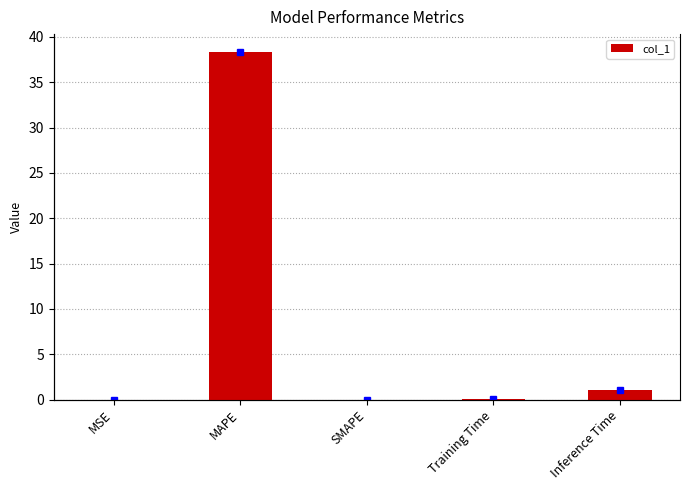

What is the label of the 5th bar from the right?

MSE